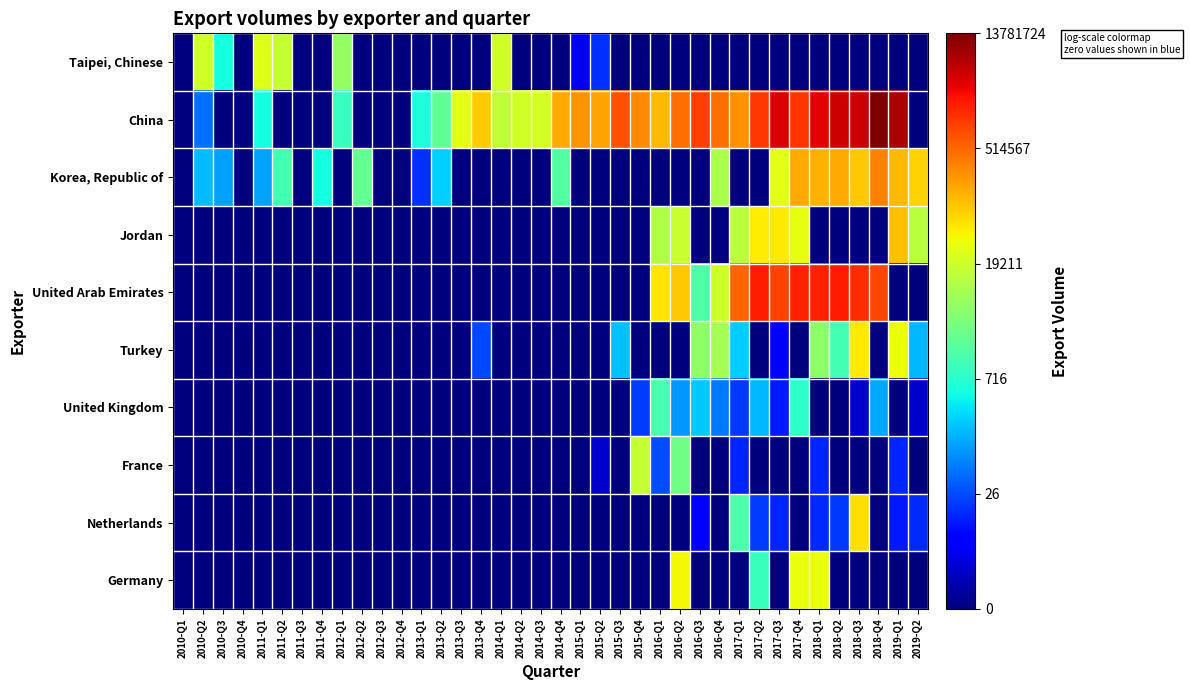

Which series has the largest total across all categories?

China